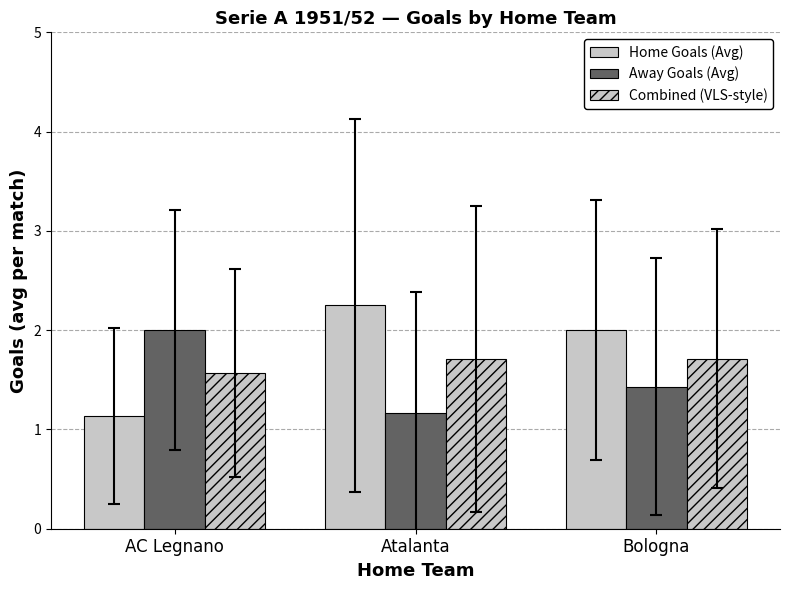

Count the number of categories in the chart.

3